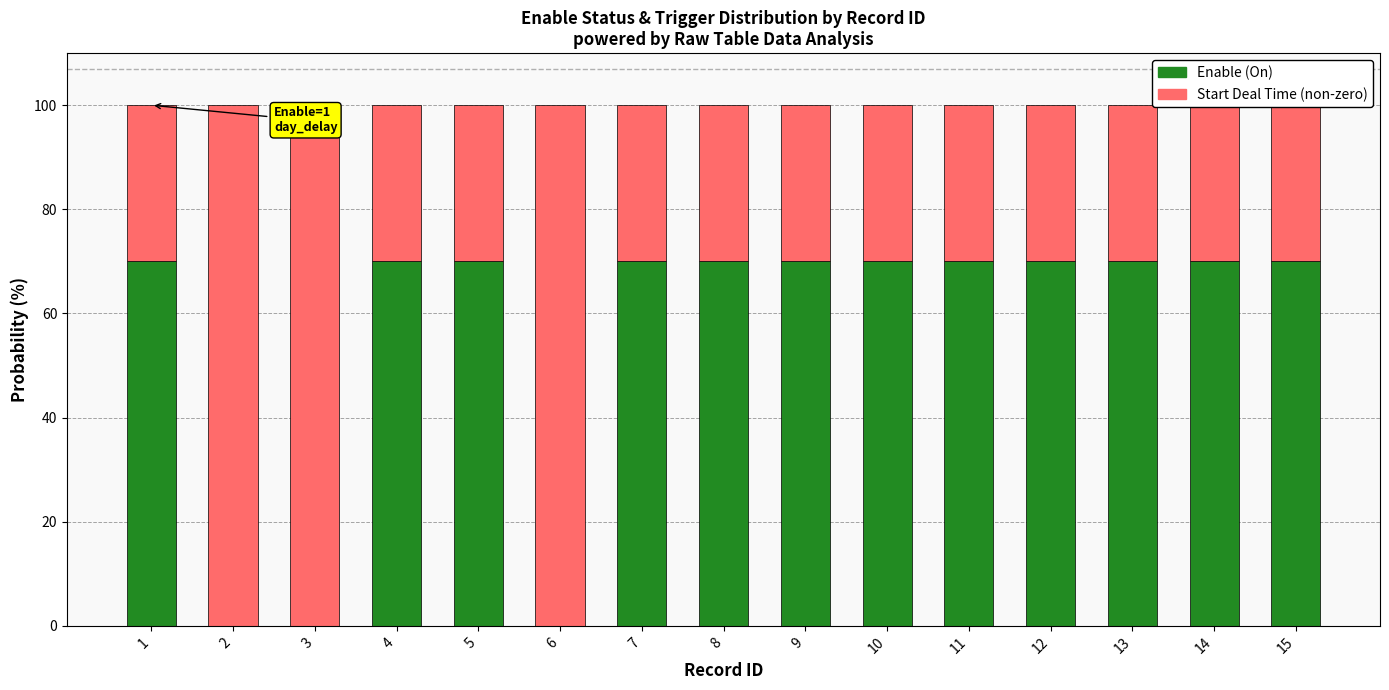

How many data points in Enable (On) are less than 70?

3